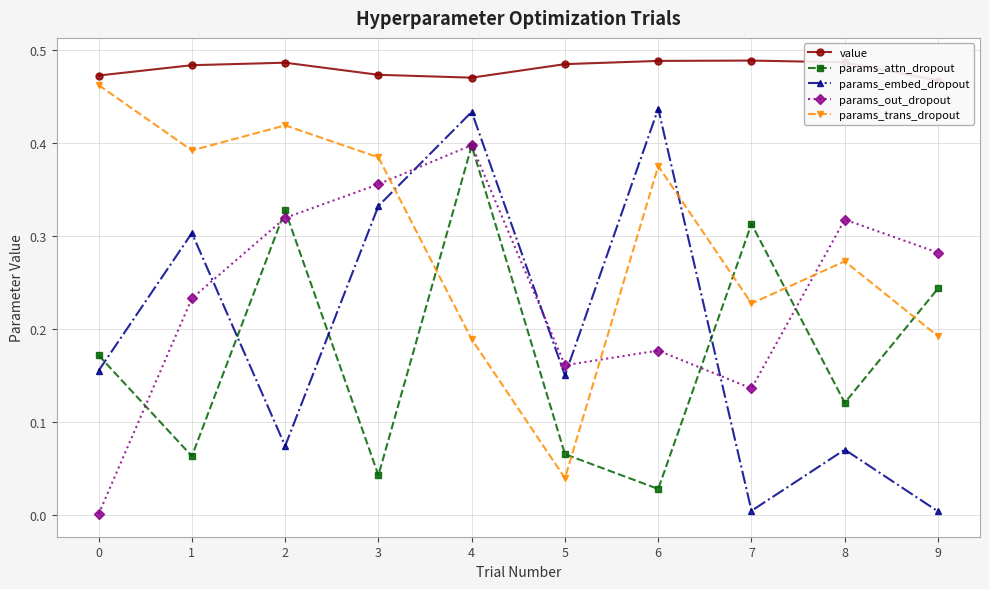

Count the value values in the range 0 to 1.

10